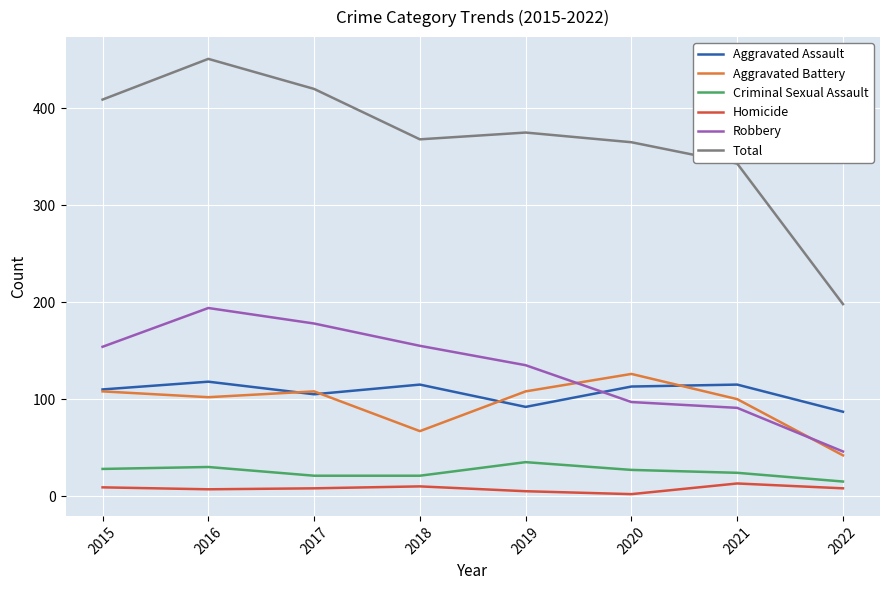

Count the number of data series in this chart.

6